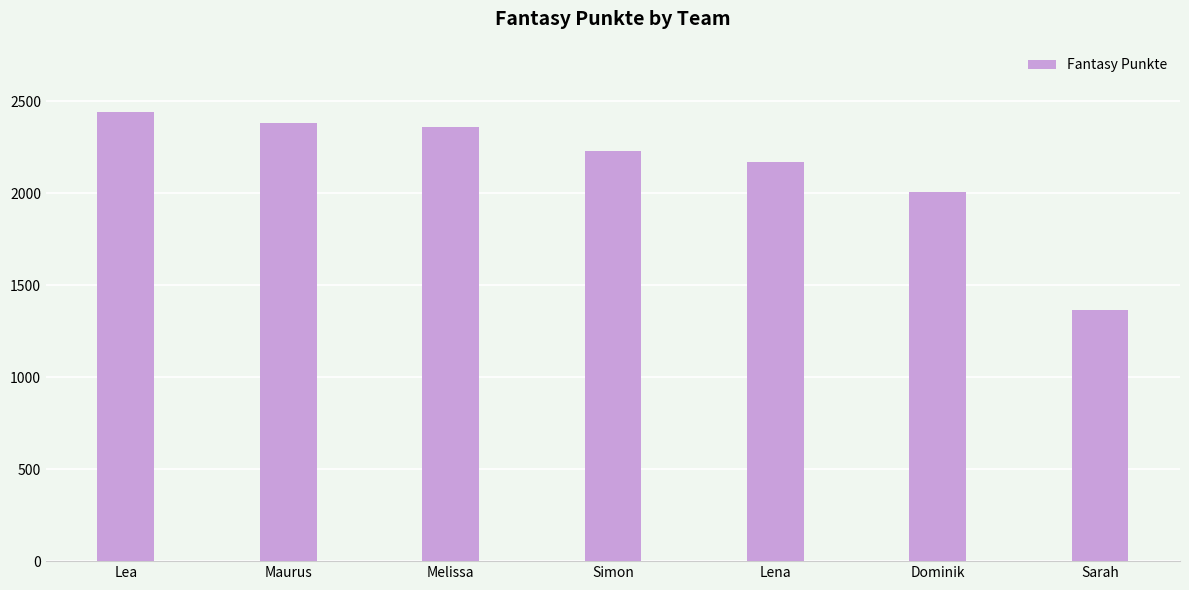

What position from the left is Lea?

1